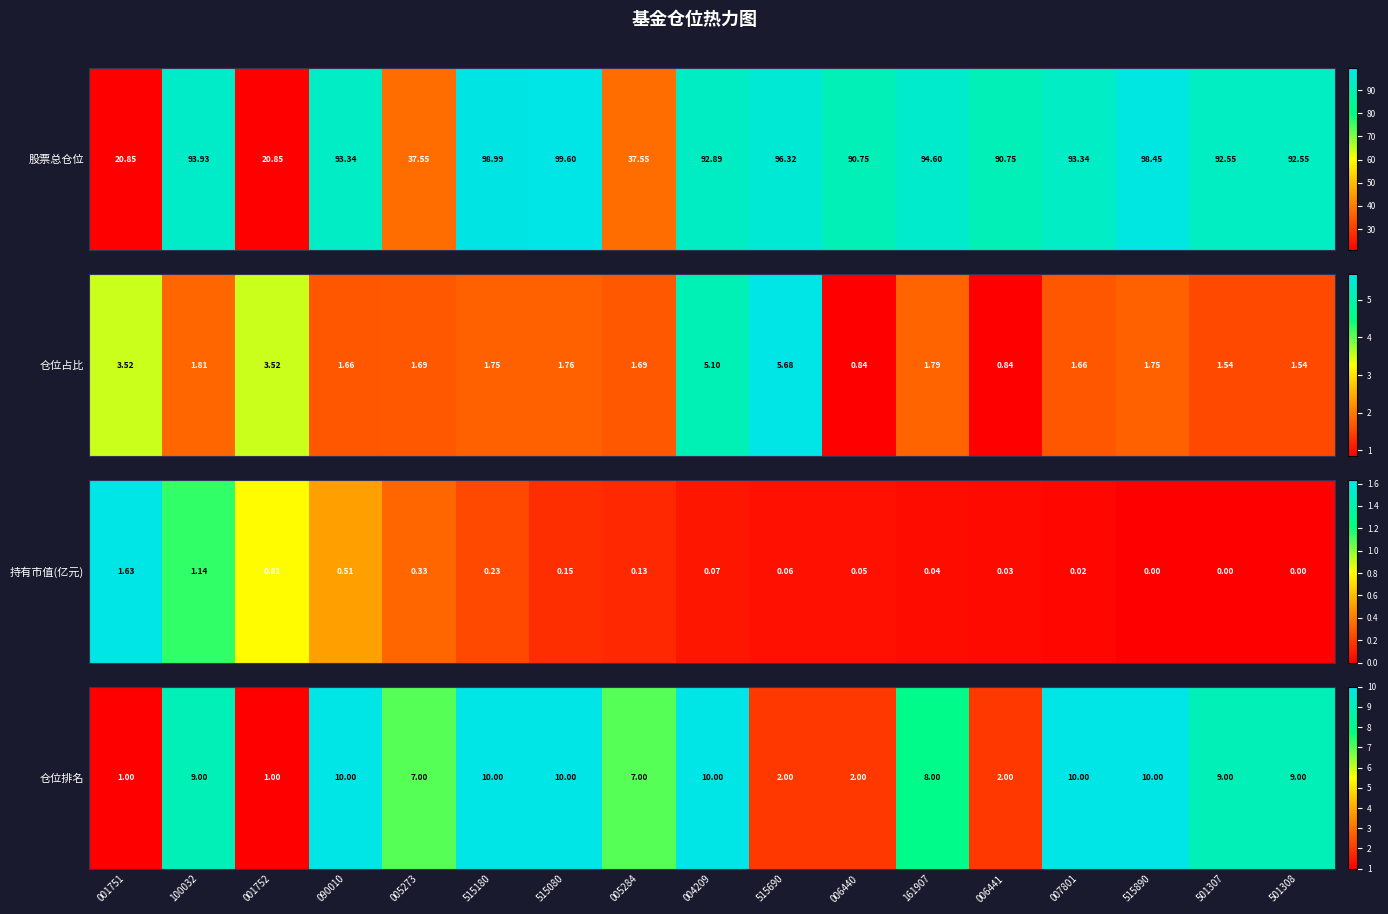

What is the difference between the values at 501308 and 515080?

1